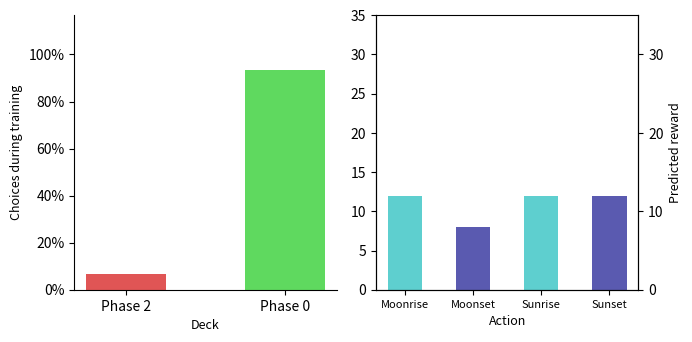

The value at Phase 2 is 1. True or false?

False